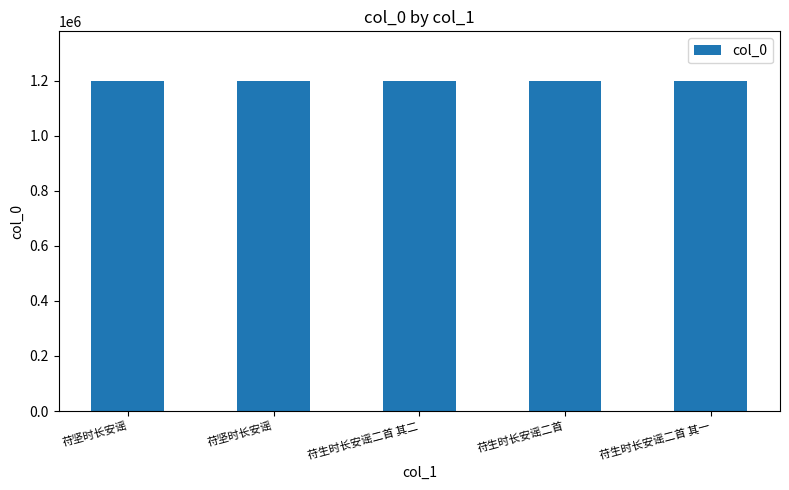

Count the number of categories in the chart.

5